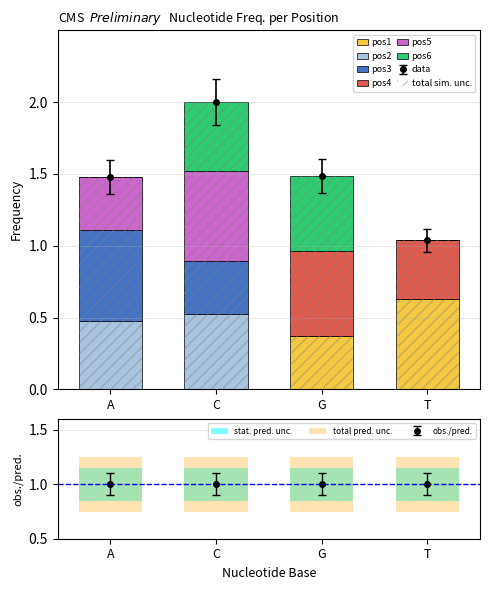

Between A and G, which series saw the biggest shift?

pos3